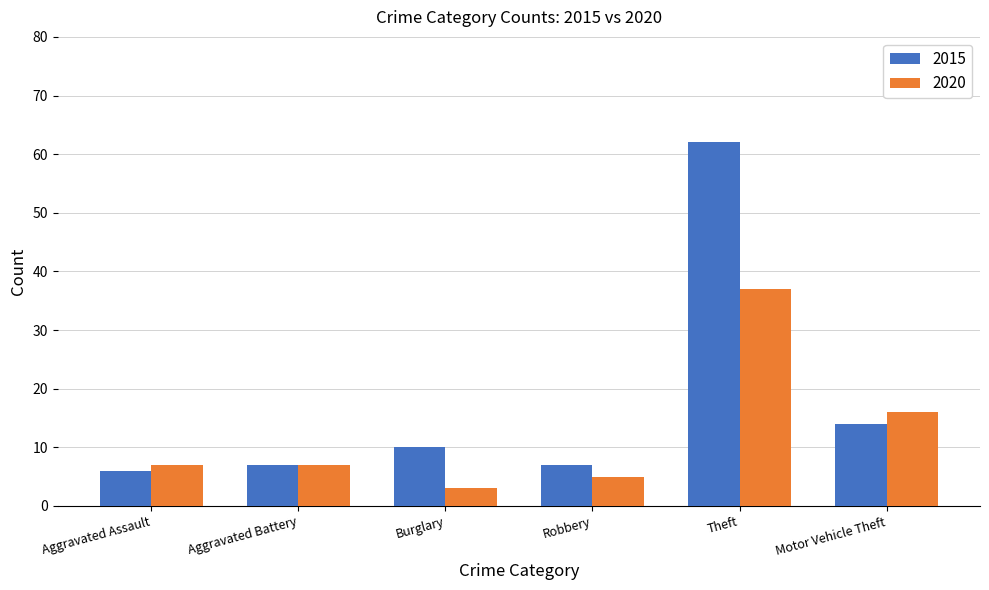

How many bars are there in total?

12